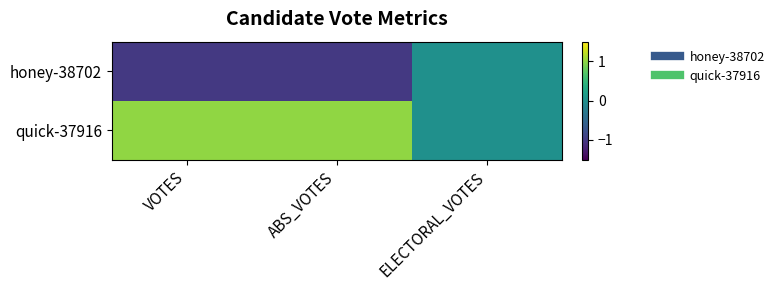

Reading left to right, transcribe all the data shown in this chart.

honey-38702: VOTES=-1	ABS_VOTES=-1	ELECTORAL_VOTES=0
quick-37916: VOTES=1	ABS_VOTES=1	ELECTORAL_VOTES=0